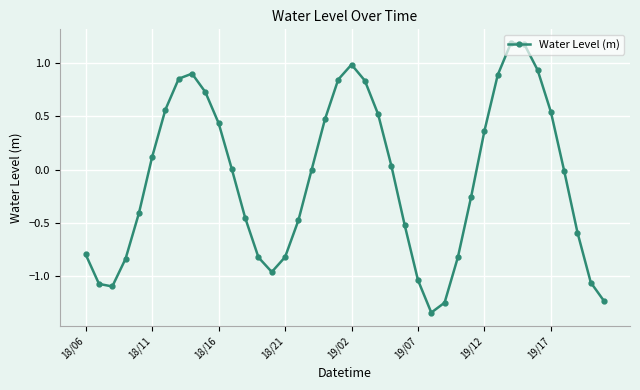

What is the difference between the second highest and second lowest values?

2.4